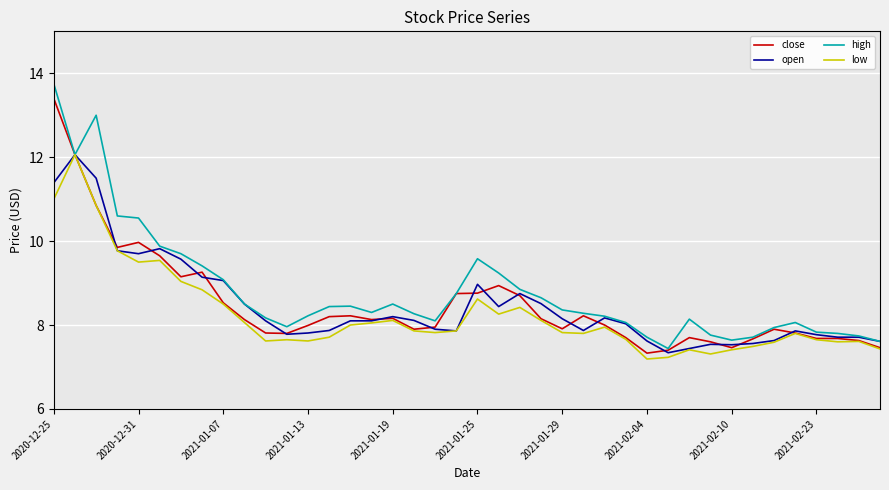

Which series has the largest range (max minus min)?

high